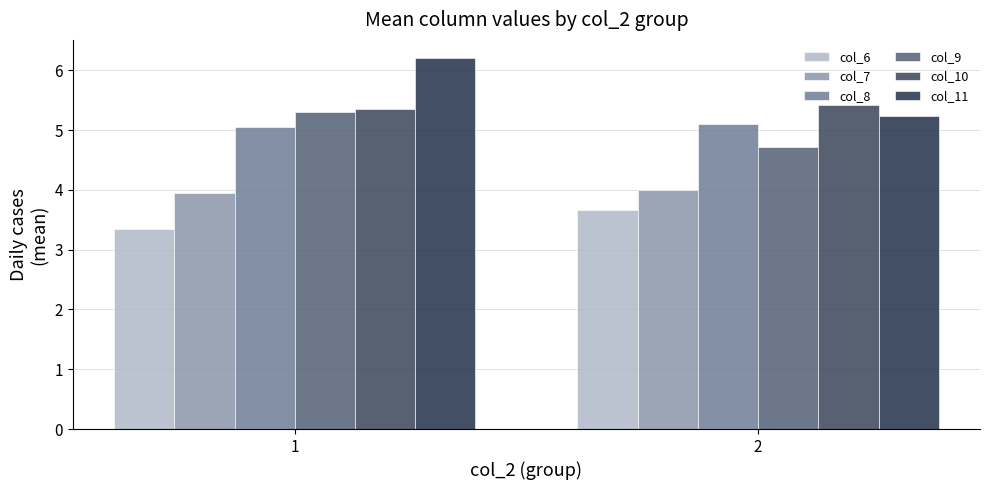

At which category is the sum across all series the highest?

1